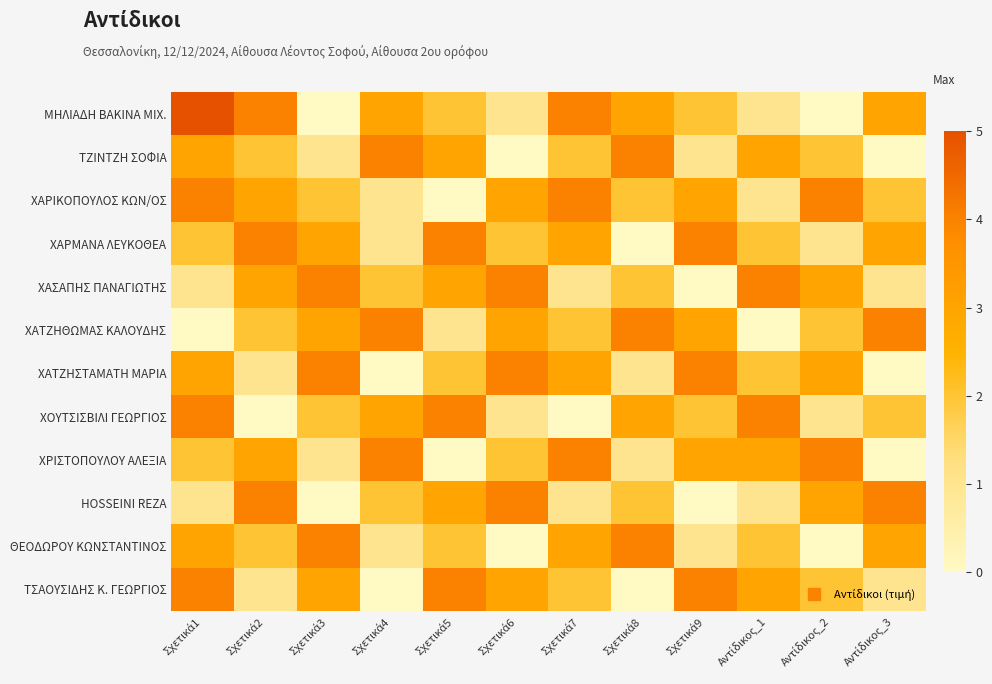

At which category does the chart reach its peak across all series?

Σχετικά1